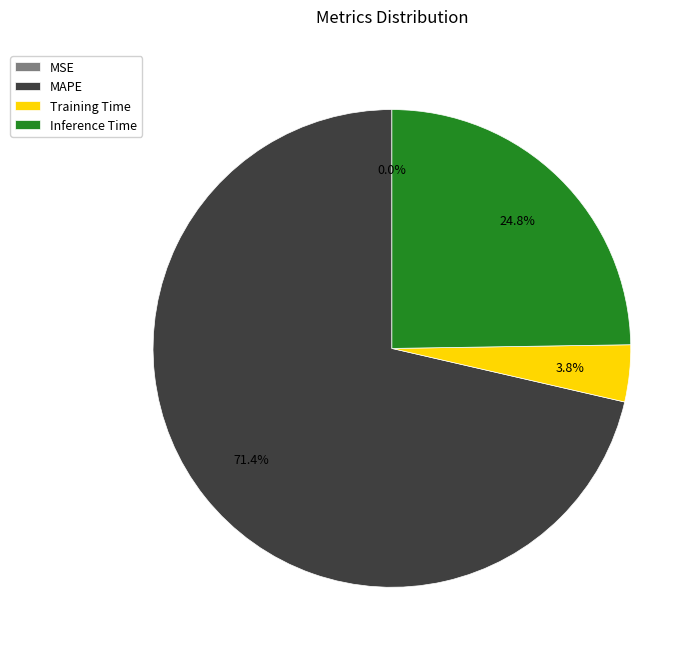

What percentage do MAPE and Inference Time together represent?

96.2%